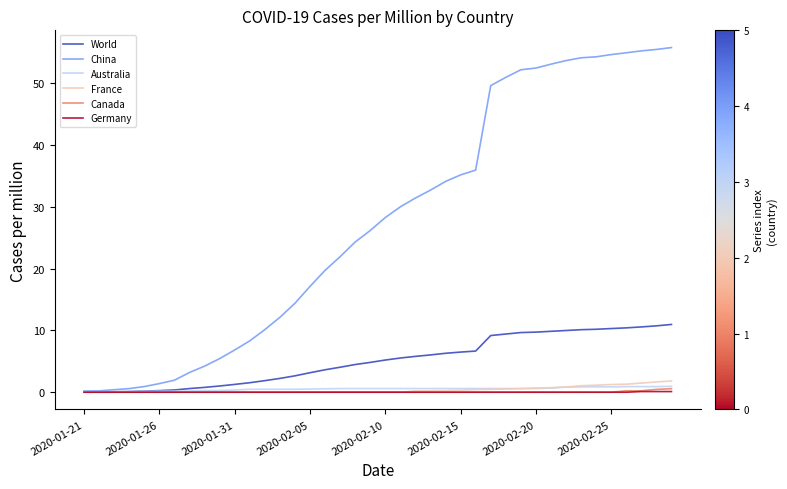

What is the greatest value displayed?

55.7